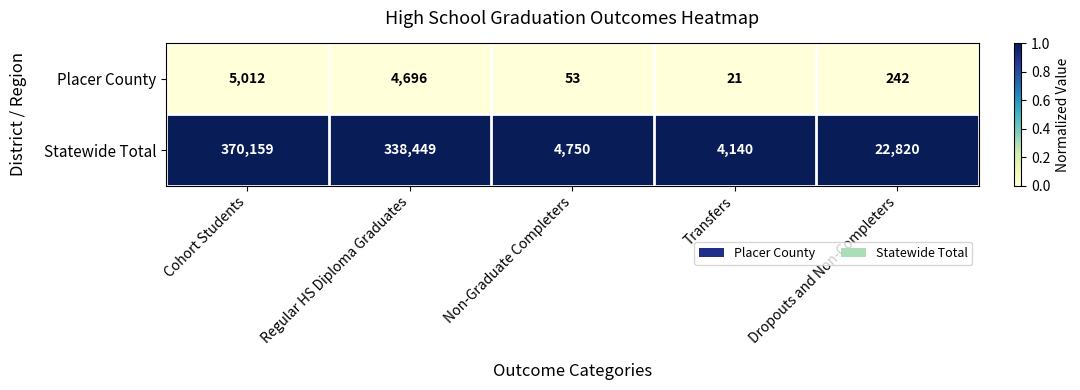

Reading right to left, list all the values displayed in this chart.

Placer County: 242	21	53	4696	5012
Statewide Total: 22820	4140	4750	338449	370159